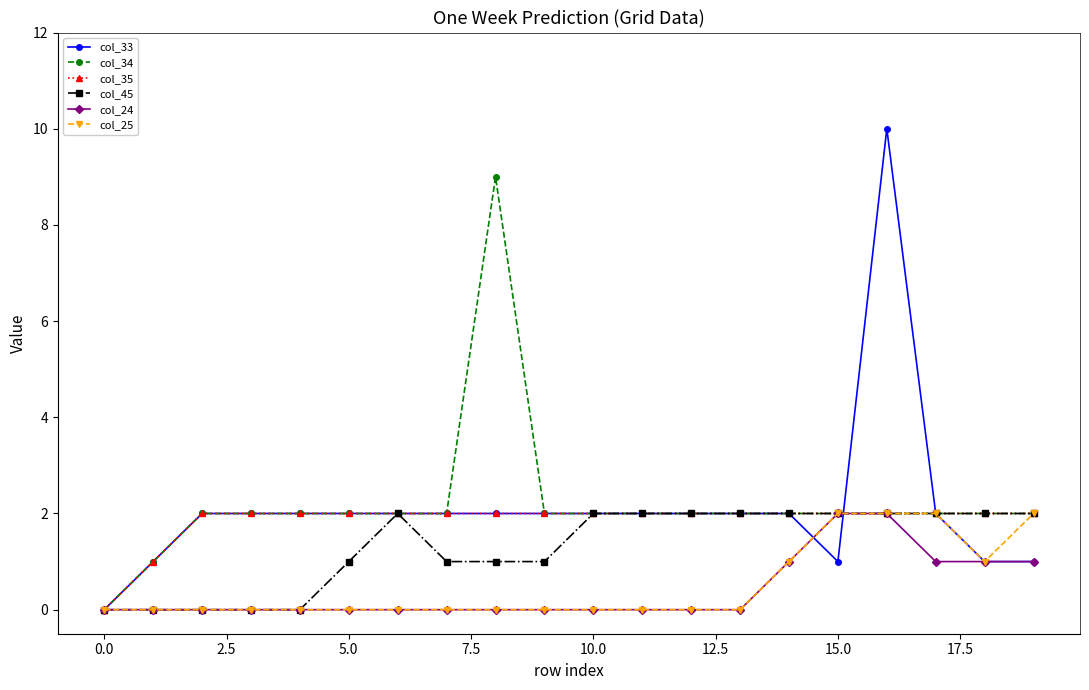

What is the value of the col_25 point at the 20th from the left?

2